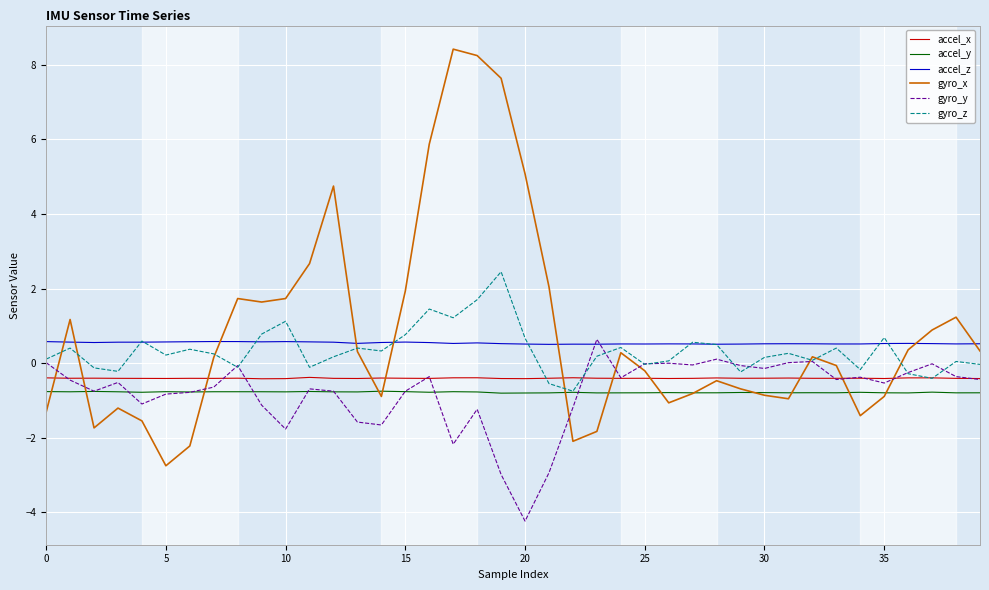

True or false: accel_x and accel_y cross at least once.

False